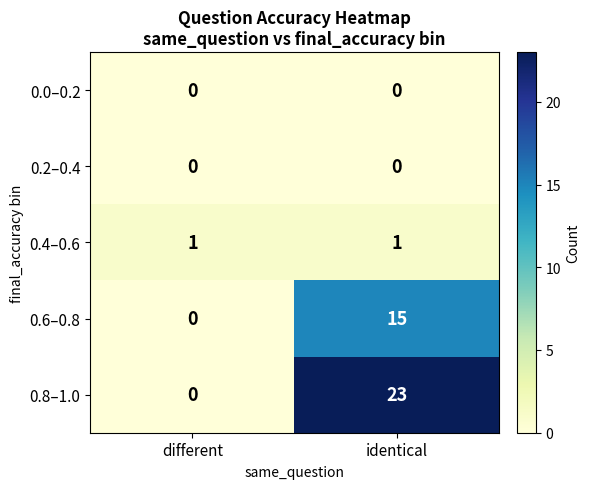

At how many categories does at least one series exceed 19?

1